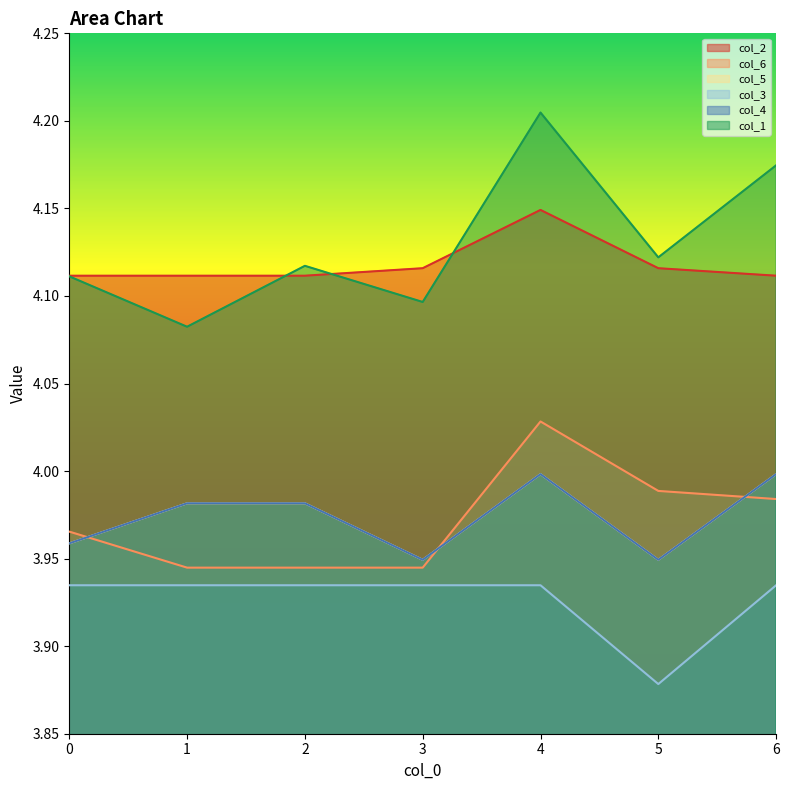

True or false: col_2 and col_4 cross at least once.

False